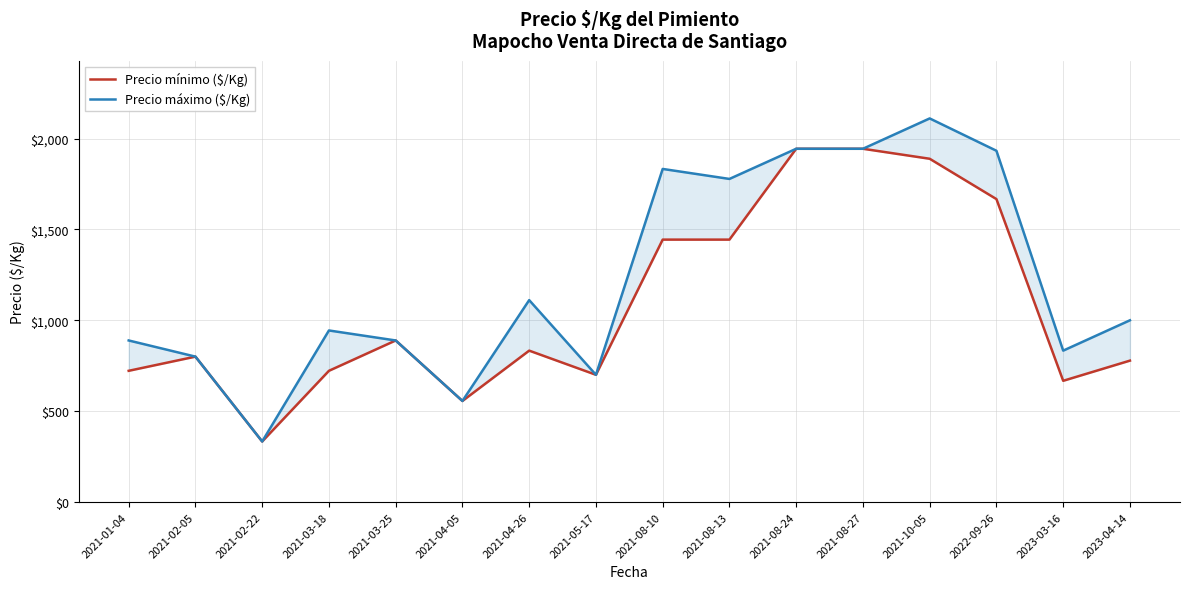

Which series changed the most between 2021-08-10 and 2022-09-26?

Precio mínimo ($/Kg)